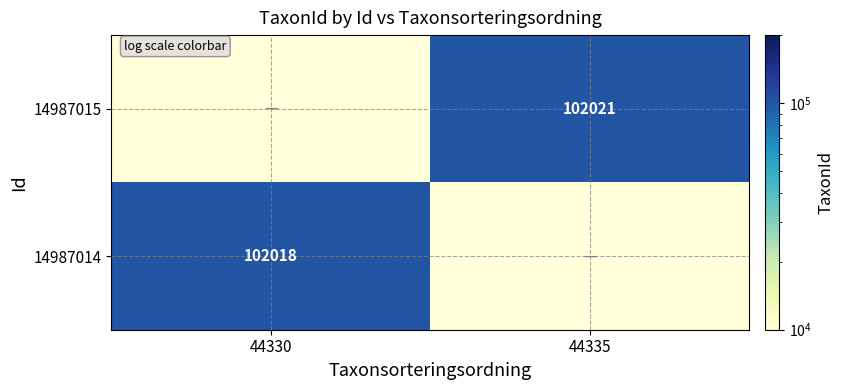

Rank the categories by 14987014 value from lowest to highest.

44335, 44330